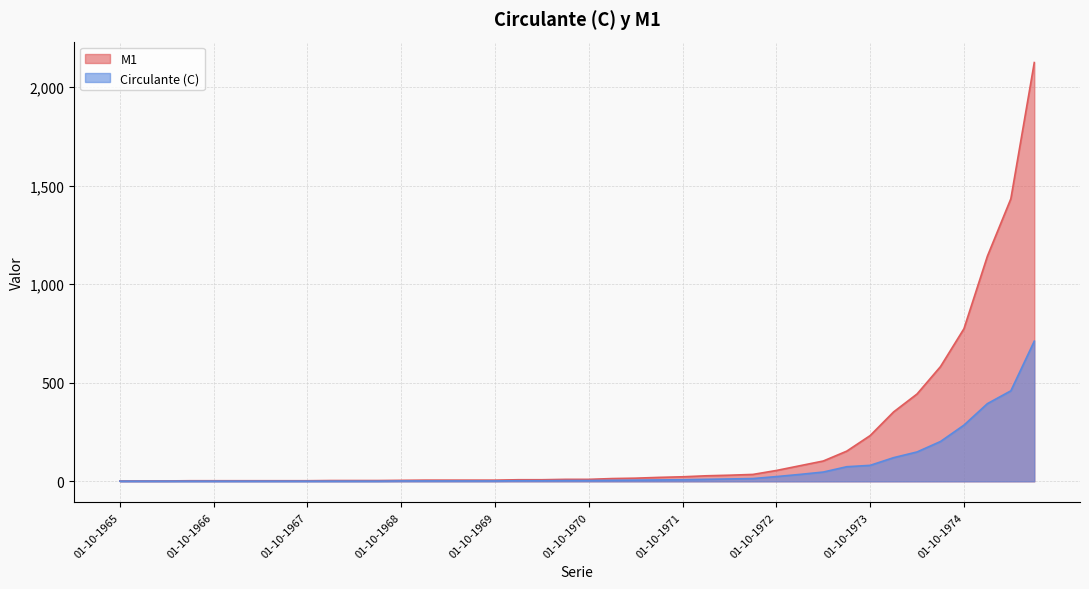

At how many categories does at least one series exceed 1925?

1